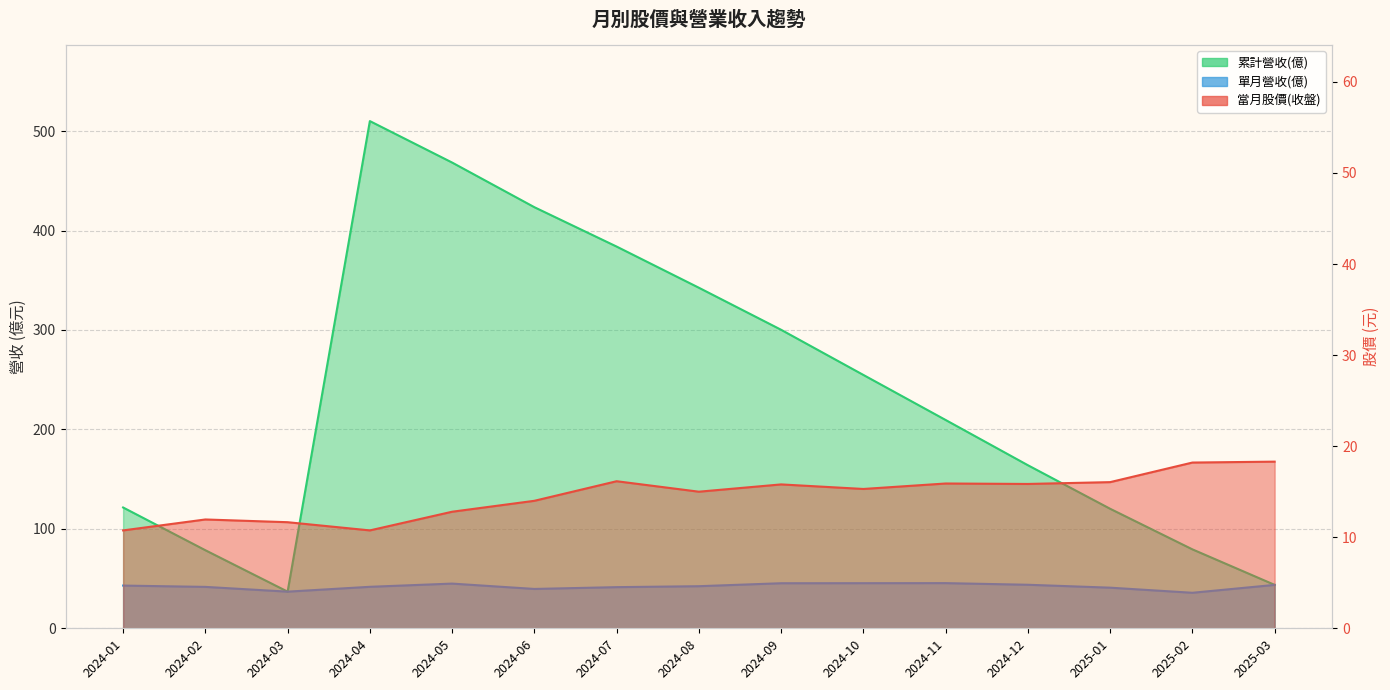

Between 2024-02 and 2024-06, which series saw the biggest shift?

累計營收(億)